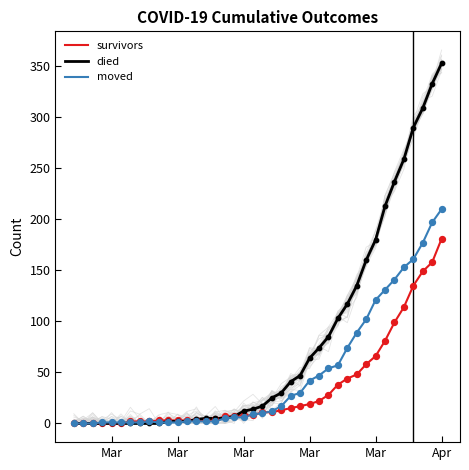

Which series reaches the maximum Y coordinate?

died